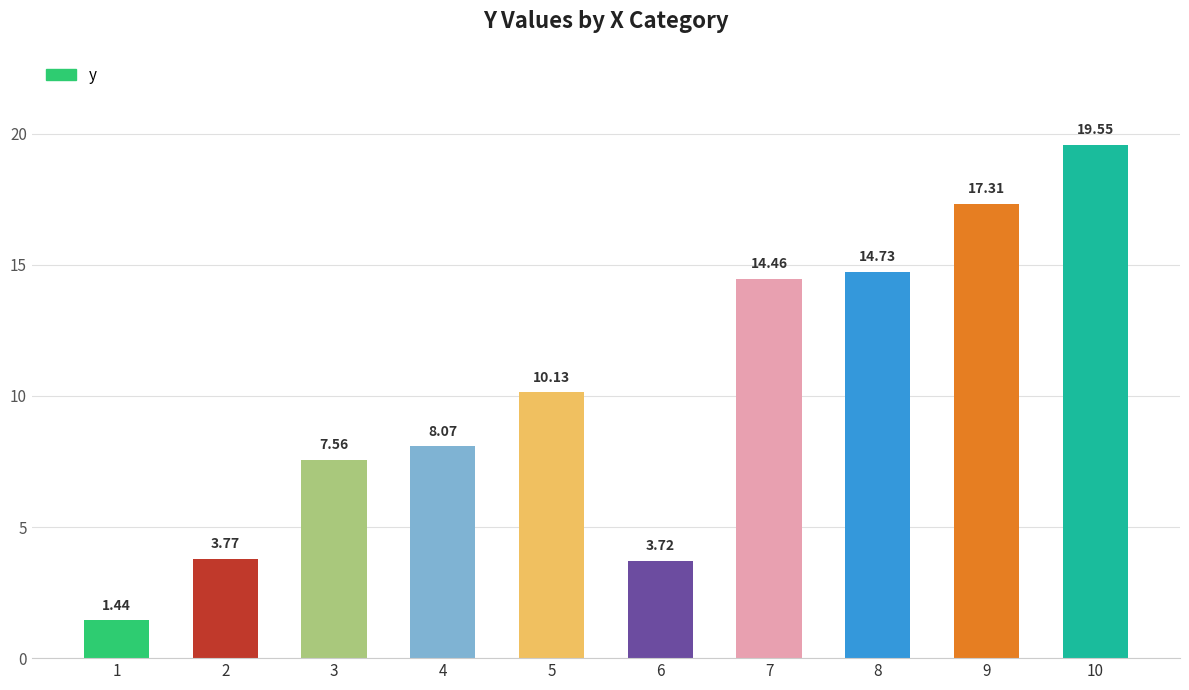

The value at 5 is 2.4. True or false?

False